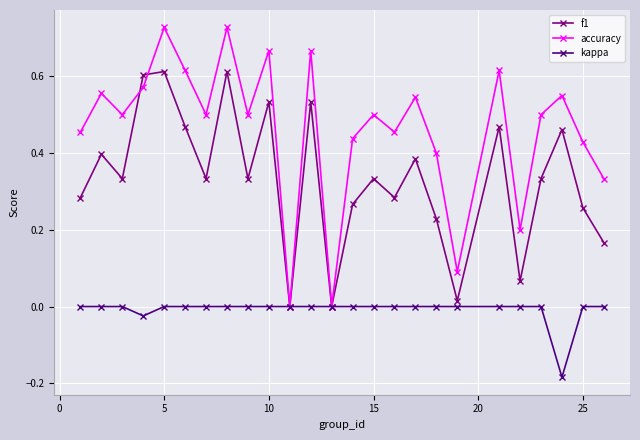

Count the accuracy values in the range 0 to 1.

25